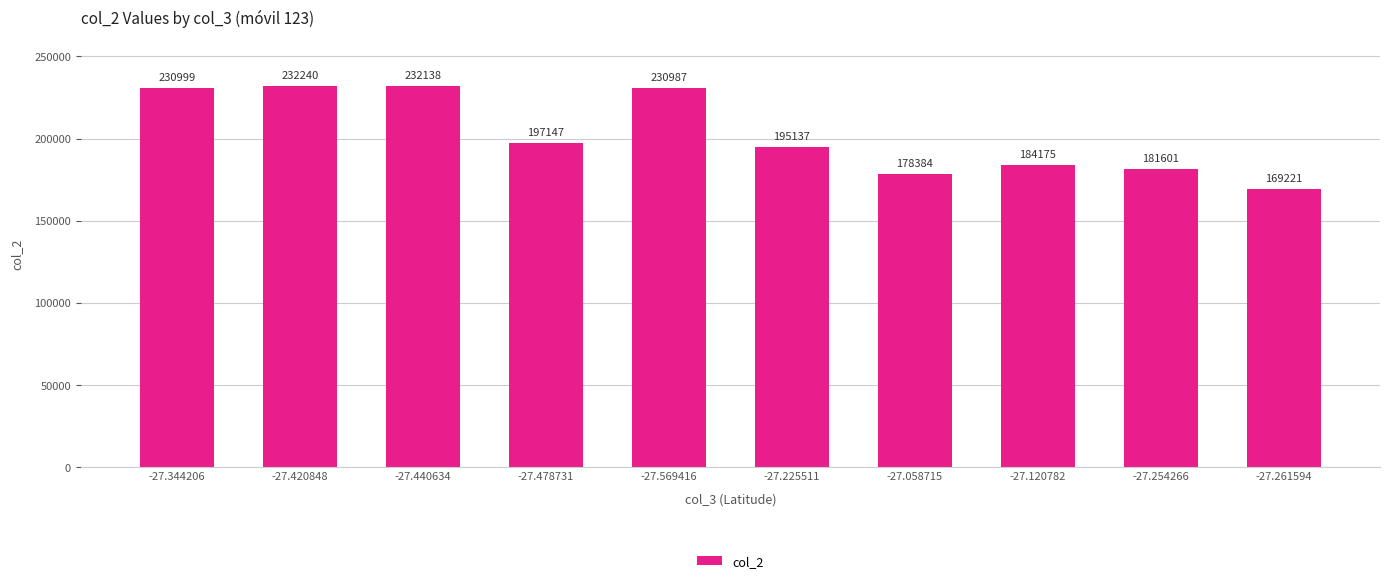

Approximately how many times larger is the value at -27.478731 compared to -27.569416?

0.9